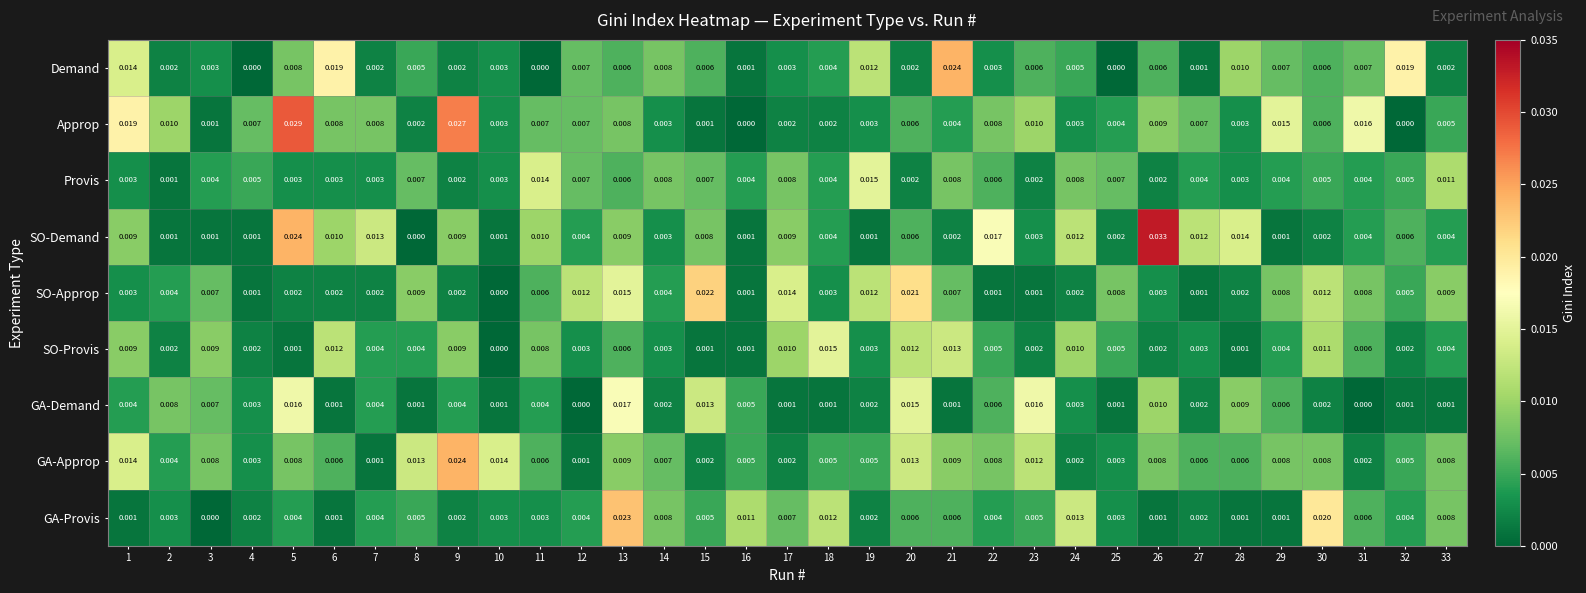

Is the value of Demand at 19 greater than the value of GA-Approp at 1?

No